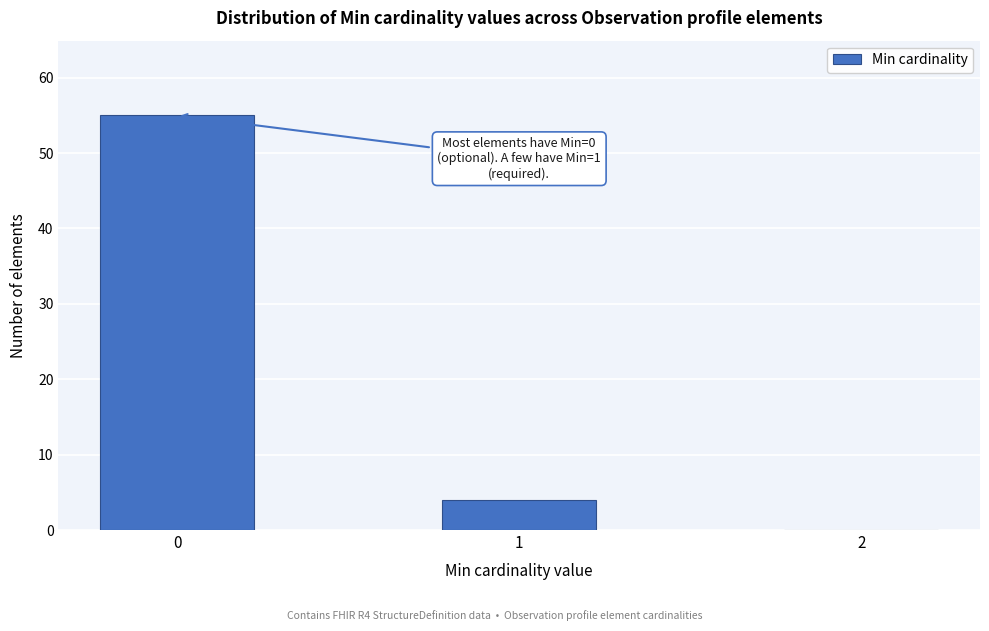

Reading left to right, what are all the values shown in this chart?

0=55	1=4	2=0